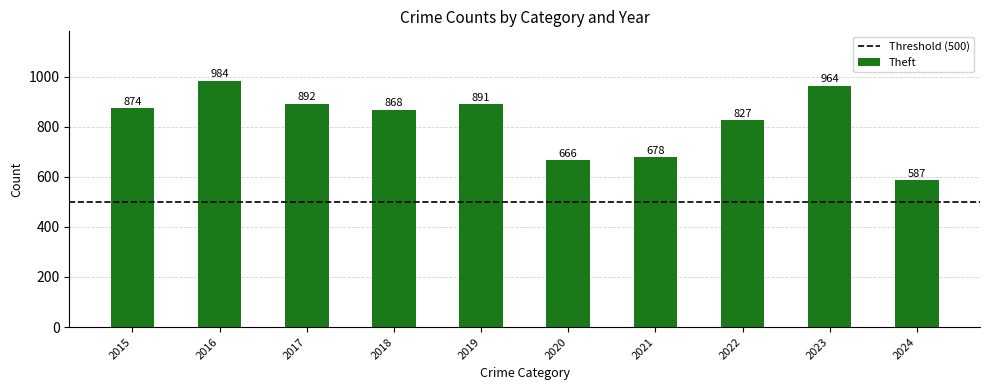

What is the change in value from 2020 to 2022?

+161